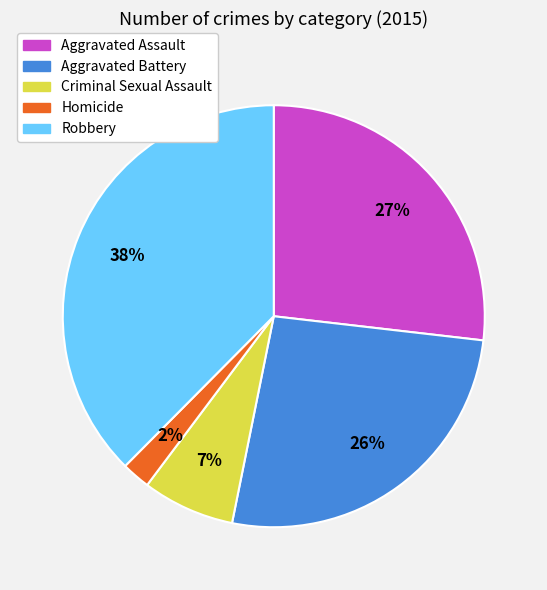

What percentage is the Homicide slice, to the nearest percent?

2%